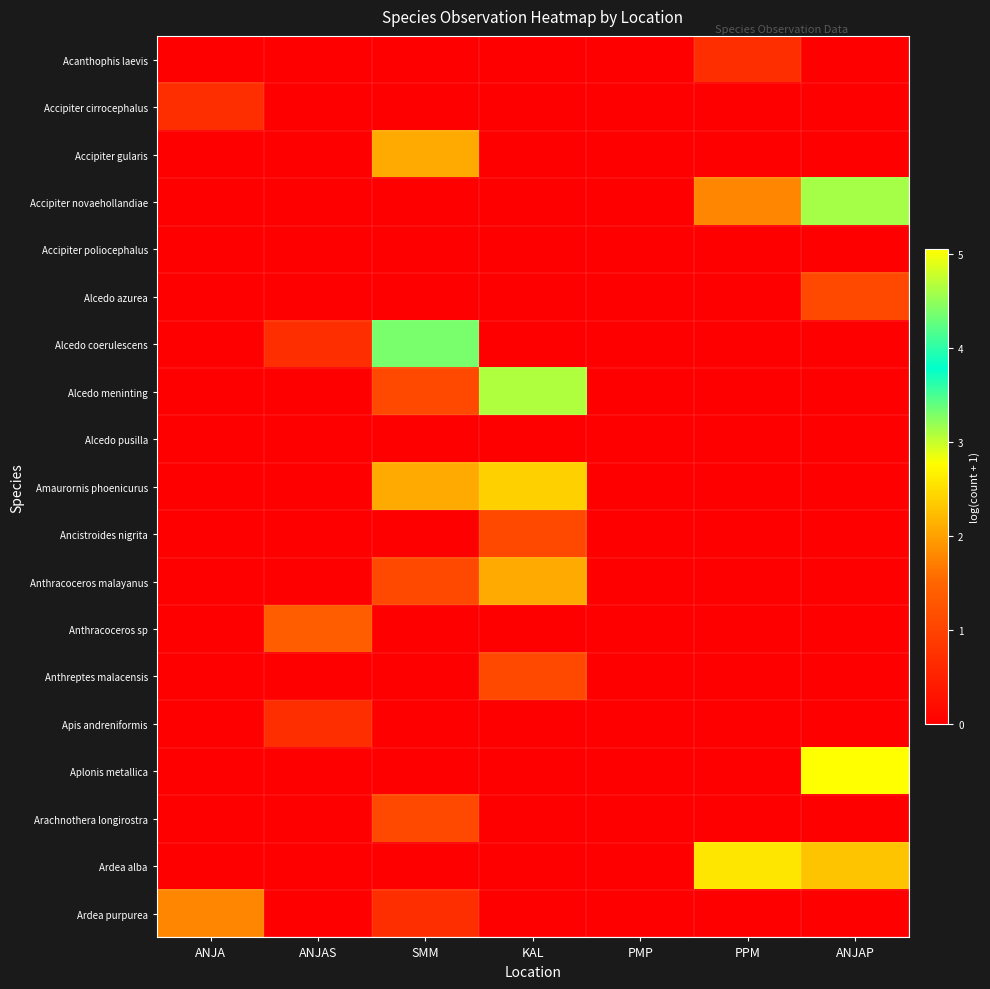

At which category does the chart reach its minimum across all series?

ANJA